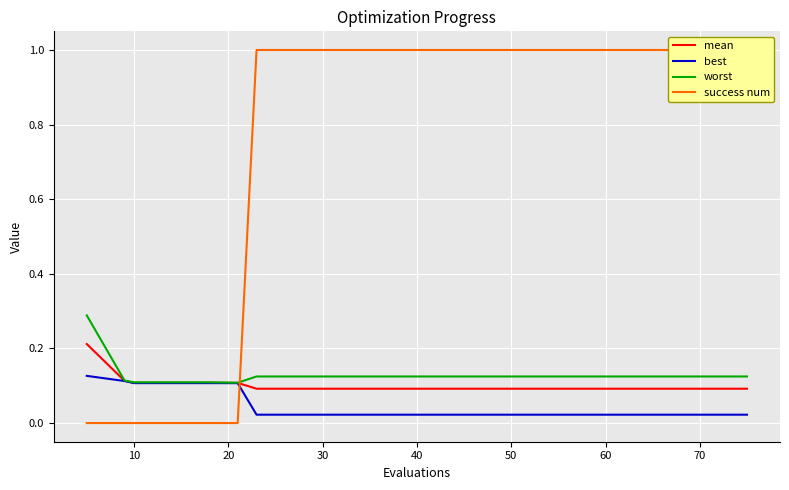

How many lines are shown in the chart?

4